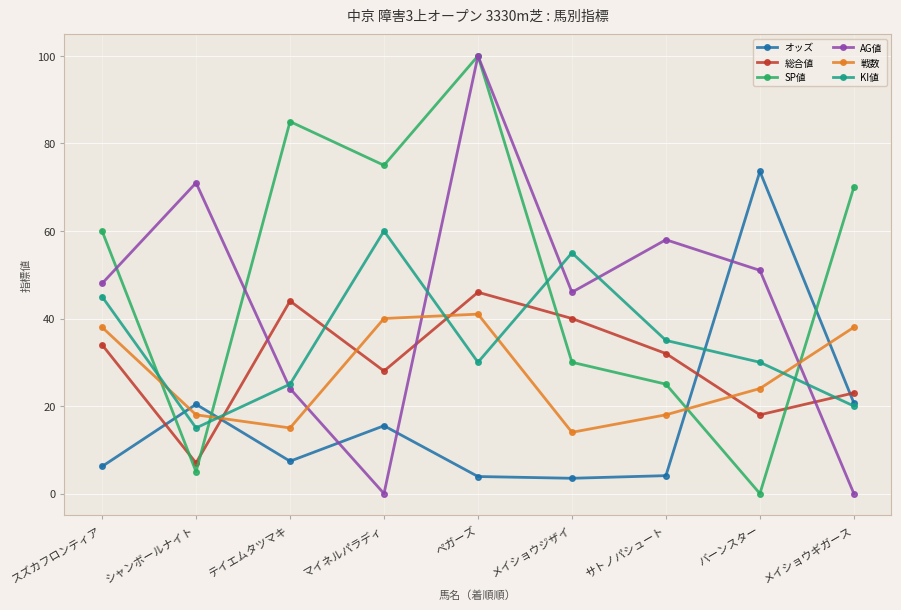

Between which two adjacent categories do KI値 and SP値 first intersect?

スズカフロンティア and シャンボールナイト